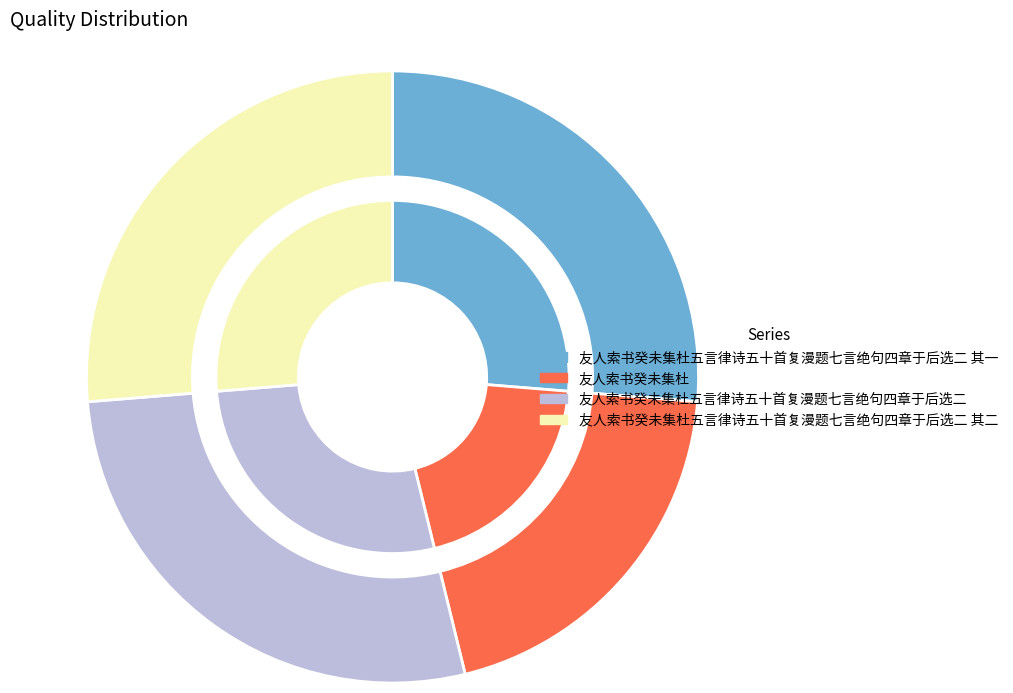

Which category has the biggest portion of the pie?

友人索书癸未集杜五言律诗五十首复漫题七言绝句四章于后选二